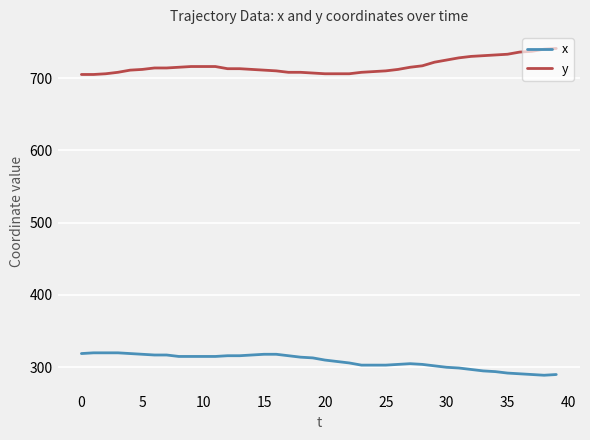

Is this an area chart (filled region under the line)?

No